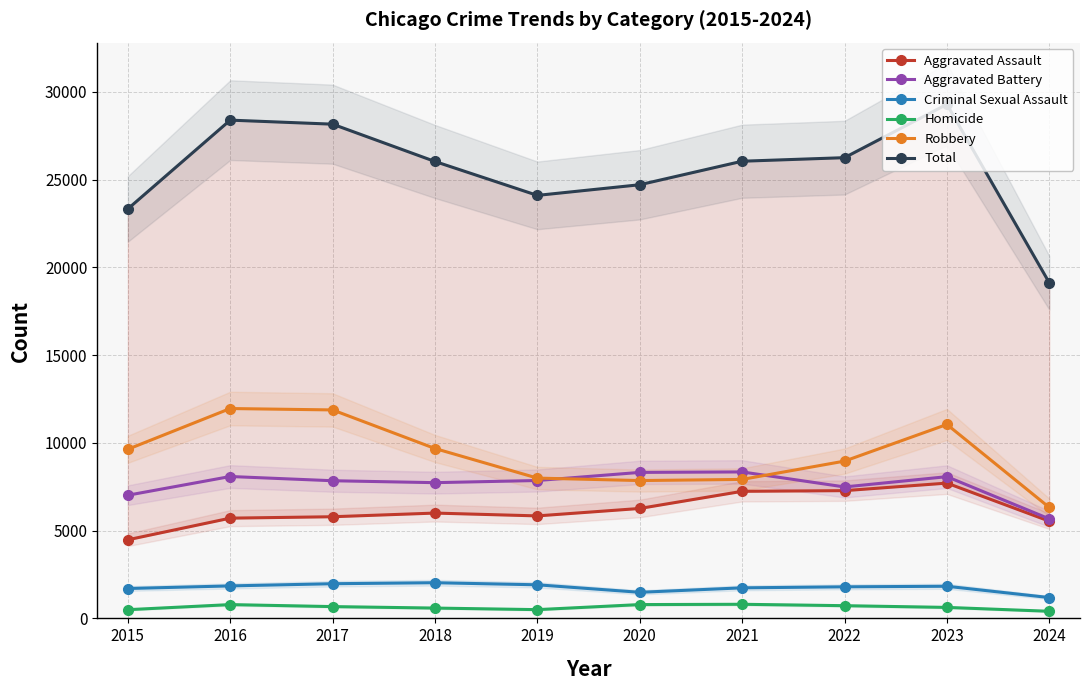

Between 2021 and 2024, which is larger?

2021